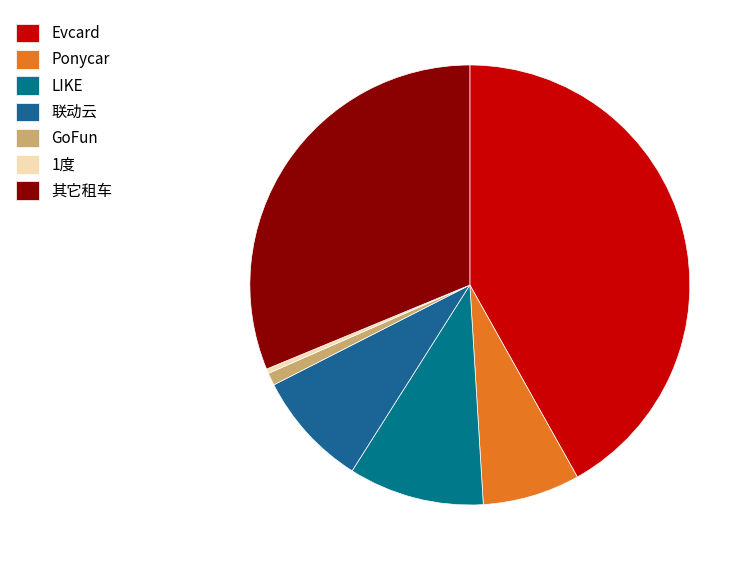

To the nearest percent, what is the difference between the largest and smallest slice percentages?

42%